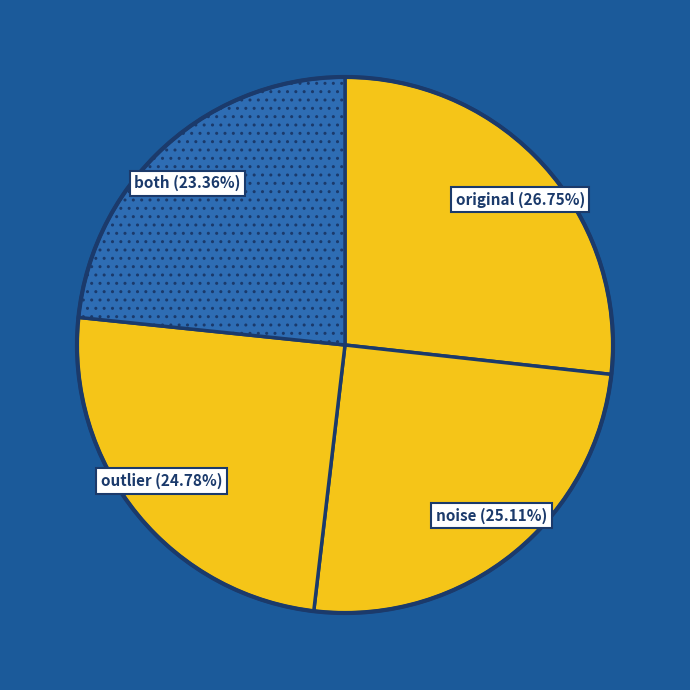

What percentage do outlier and both together represent?

48.1%